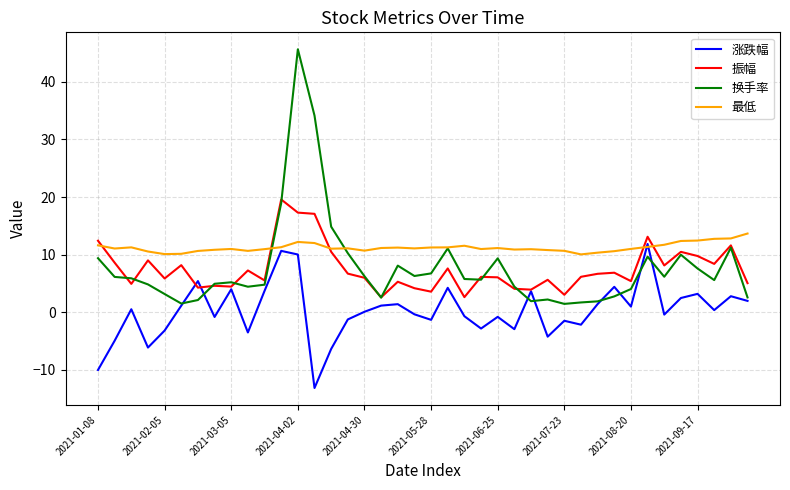

What is the minimum value for 振幅?

2.6